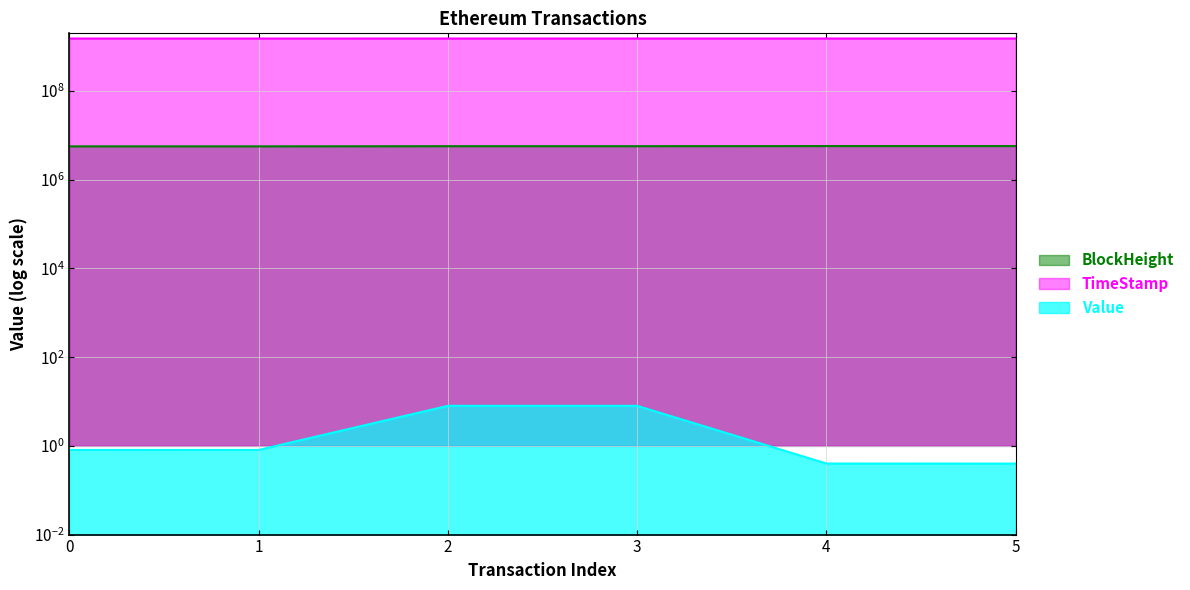

What is the spread (max minus min) of values at 3?

1527783258.0